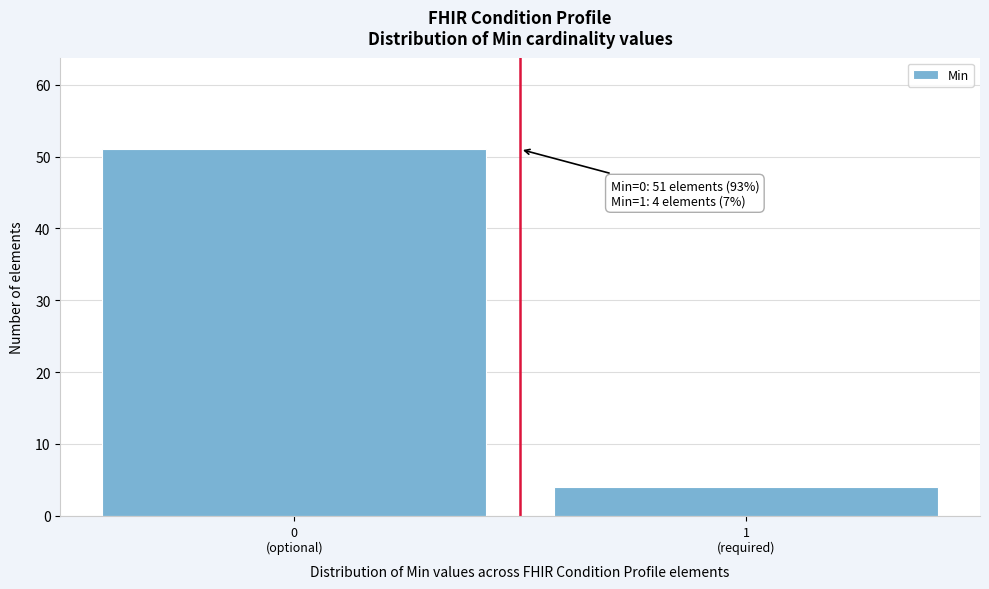

Reading right to left, what are all the values shown in this chart?

4	51